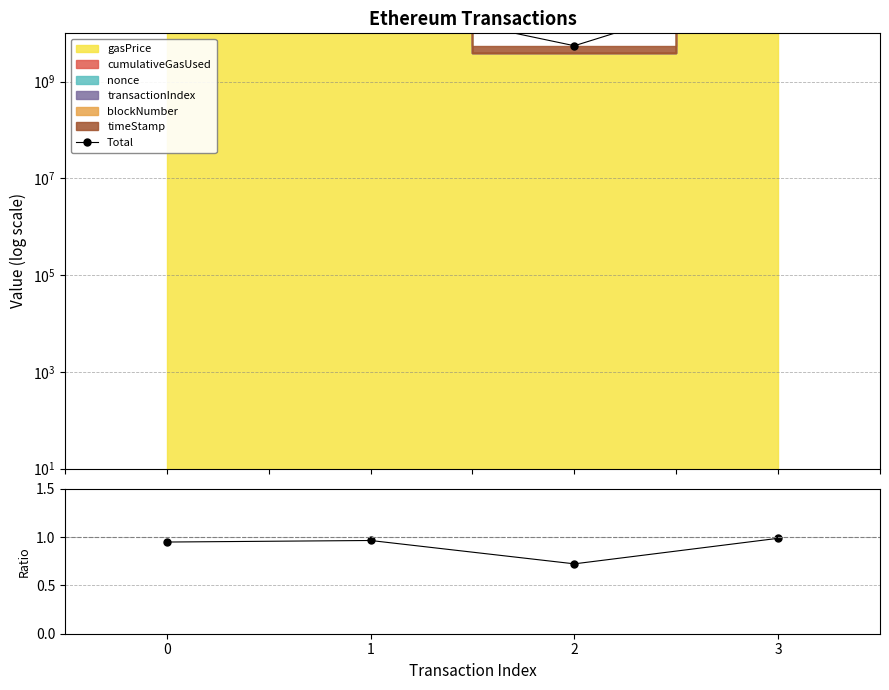

What is the difference between the highest and lowest values at 2?

5536185598.3